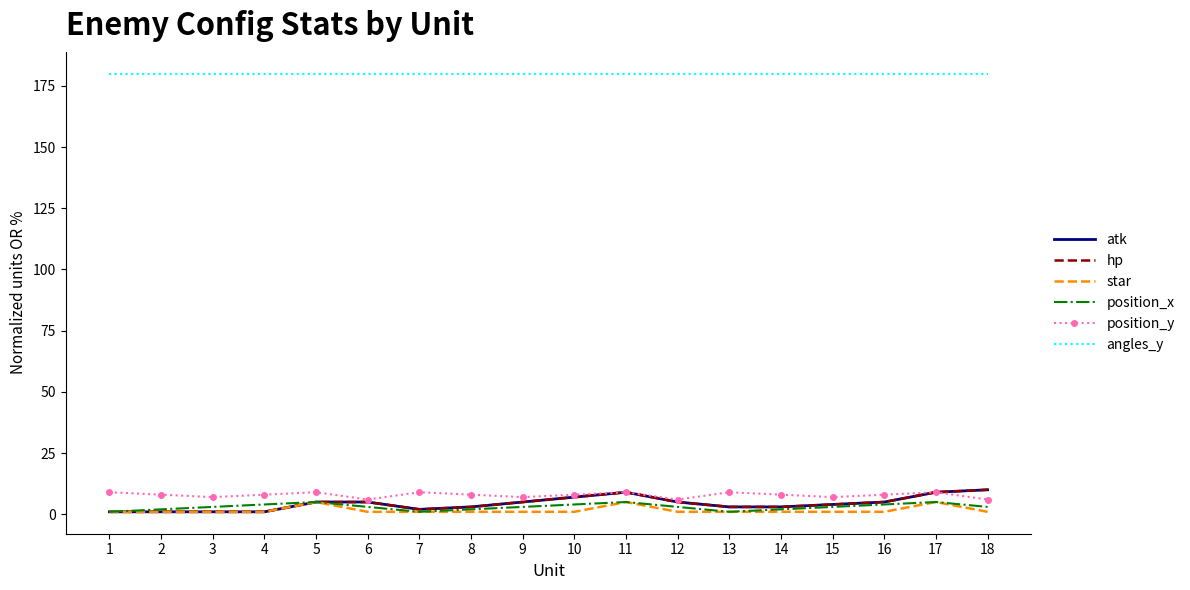

Reading left to right, transcribe all the data shown in this chart.

atk: 1	1	1	1	5	5	2	3	5	7	9	5	3	3	4	5	9	10
hp: 1	1	1	1	5	5	2	3	5	7	9	5	3	3	4	5	9	10
star: 1	1	1	1	5	1	1	1	1	1	5	1	1	1	1	1	5	1
position_x: 1	2	3	4	5	3	1	2	3	4	5	3	1	2	3	4	5	3
position_y: 9	8	7	8	9	6	9	8	7	8	9	6	9	8	7	8	9	6
angles_y: 180	180	180	180	180	180	180	180	180	180	180	180	180	180	180	180	180	180